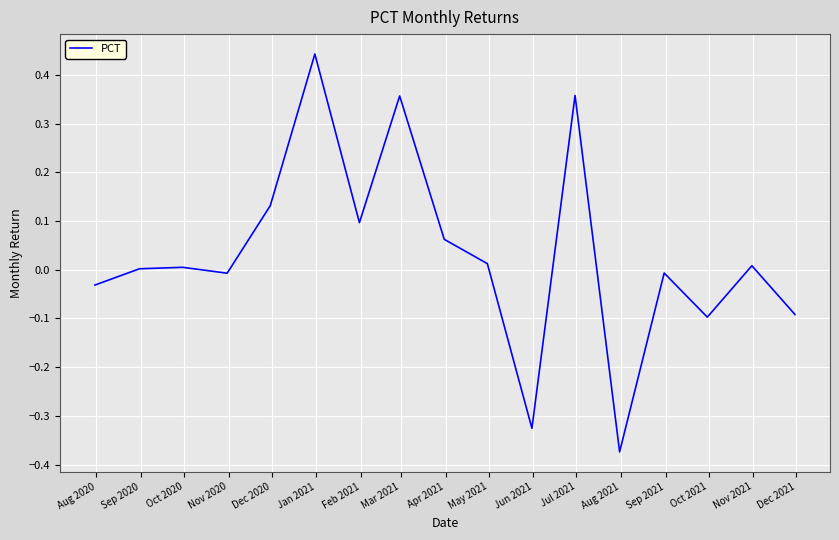

Does the chart have visible grid lines?

Yes